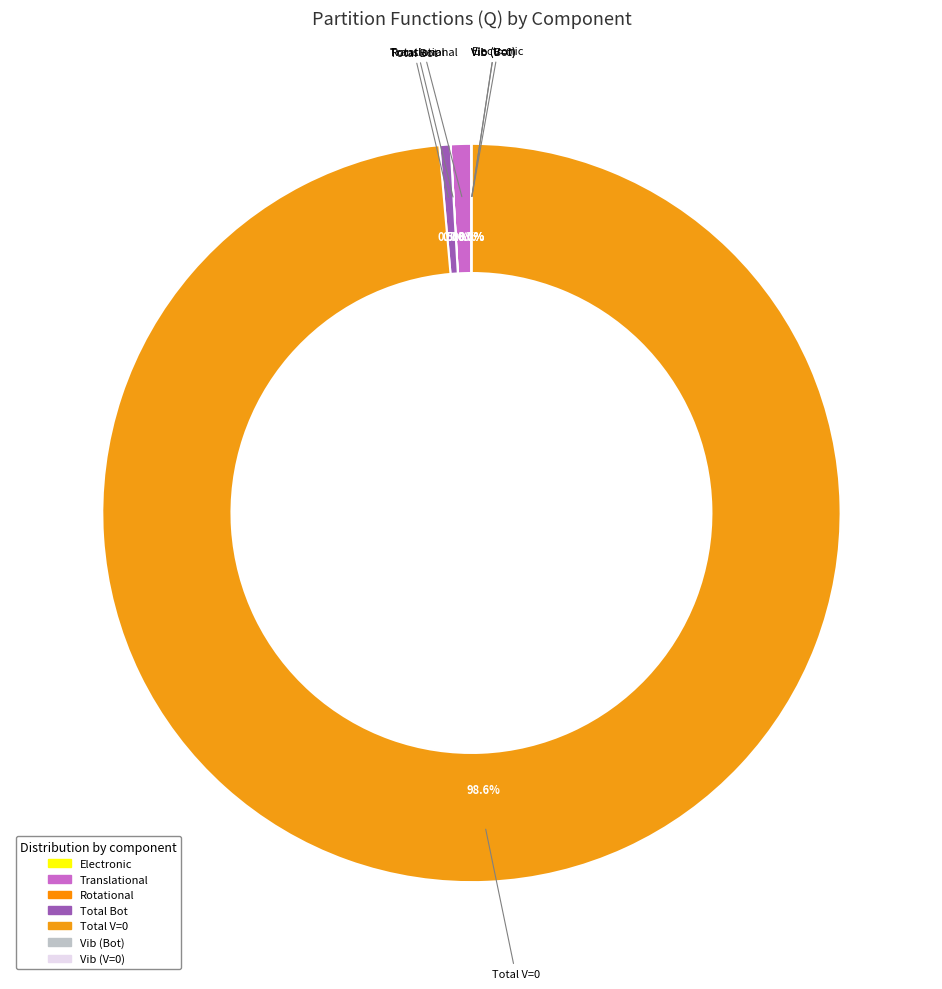

Is there a majority slice in this chart?

Yes